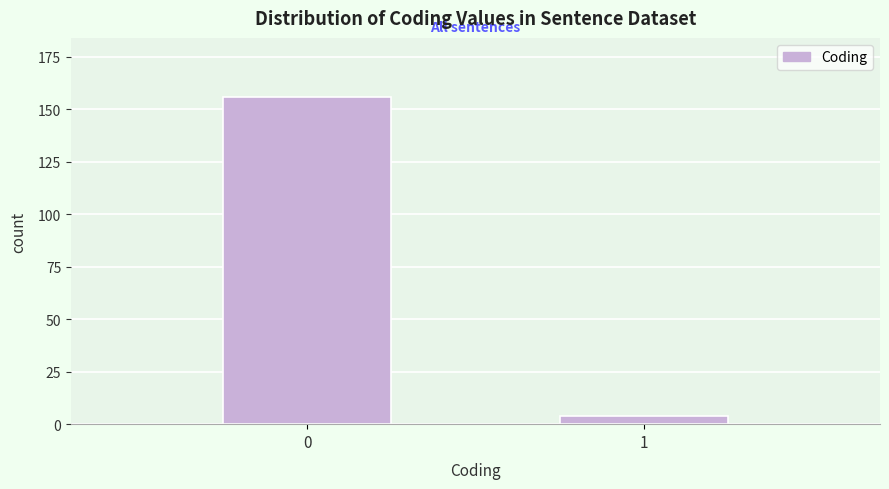

Reading left to right, what are all the values shown in this chart?

0=156	1=4